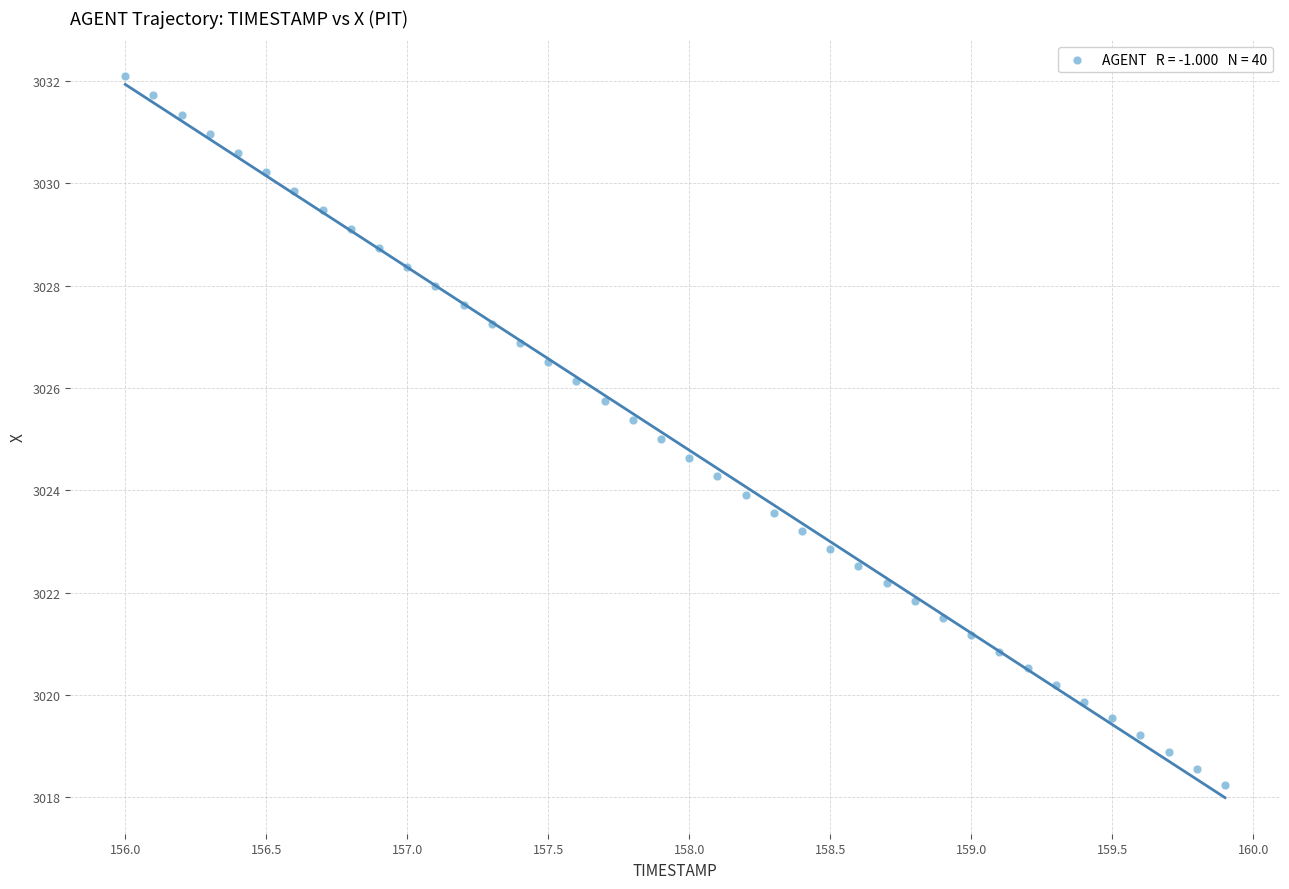

What is the range of X values (max minus min)?

3.9